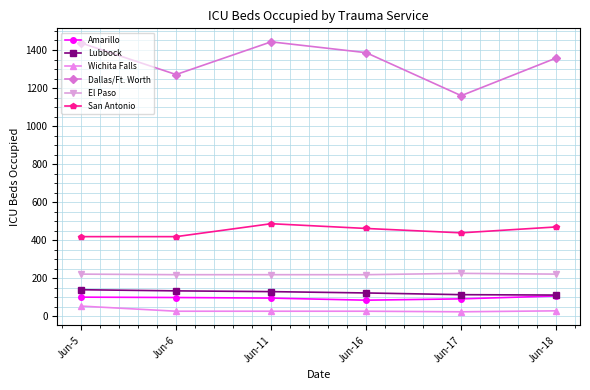

Between Jun-17 and Jun-18, which series saw the biggest shift?

Dallas/Ft. Worth